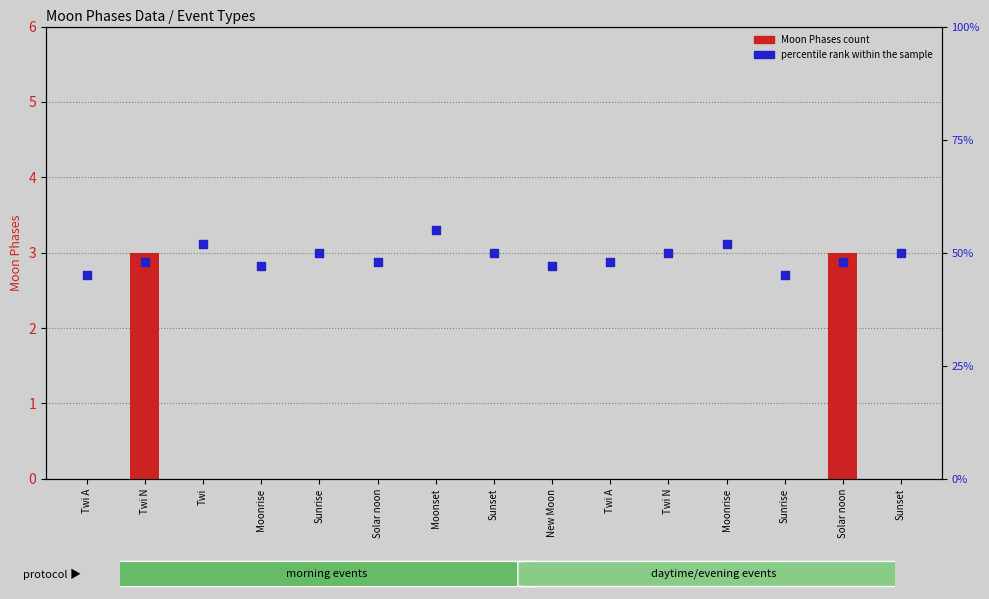

What are all the series names shown in the legend?

Moon Phases count, percentile rank within the sample